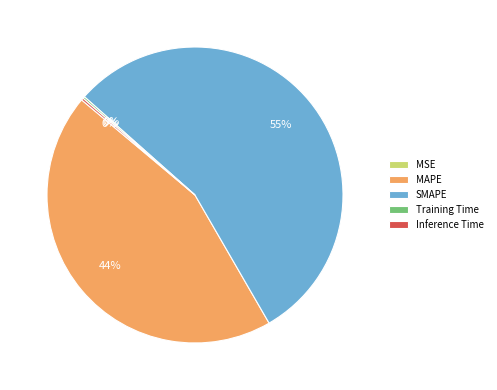

Does SMAPE account for over 50% of the chart?

Yes